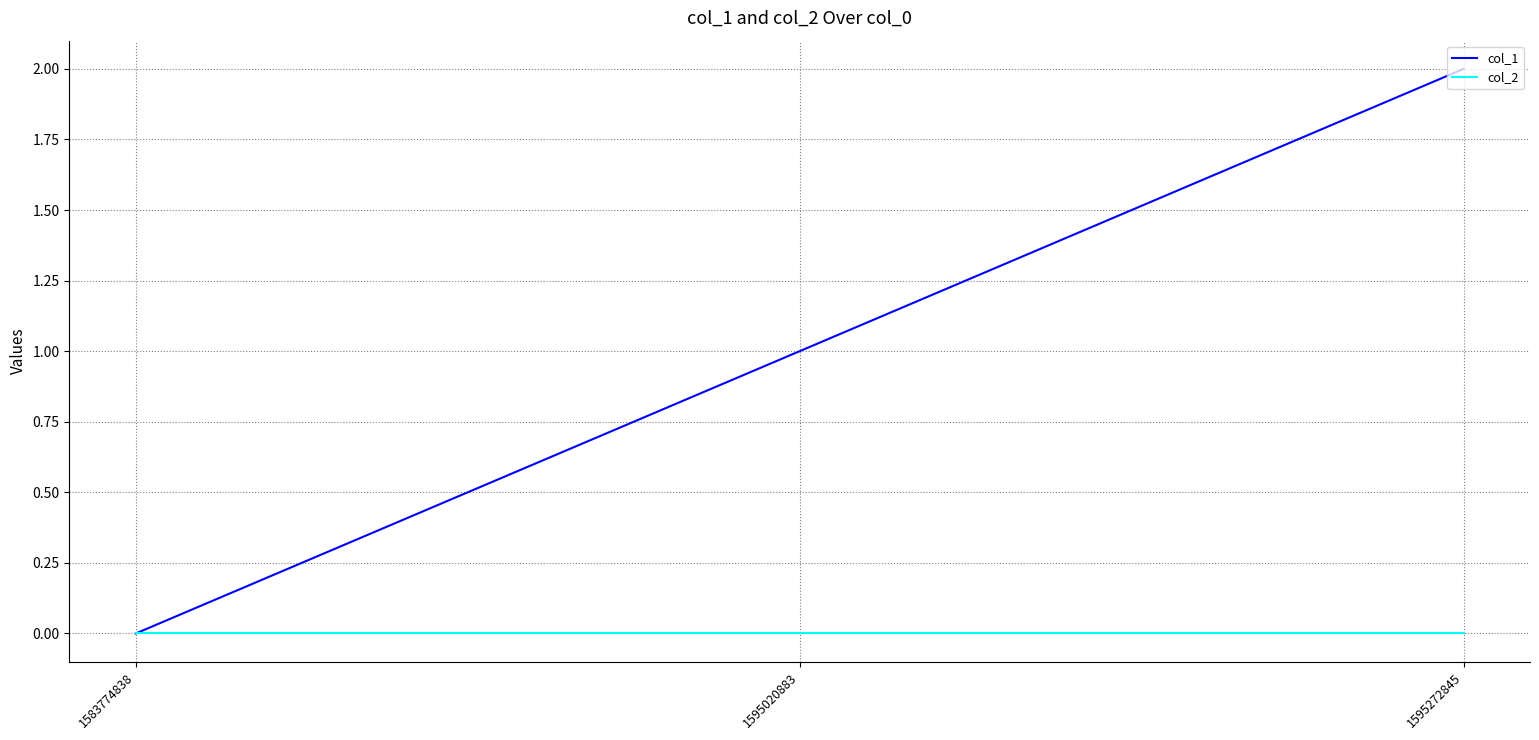

What is the highest value of the col_1 series?

2